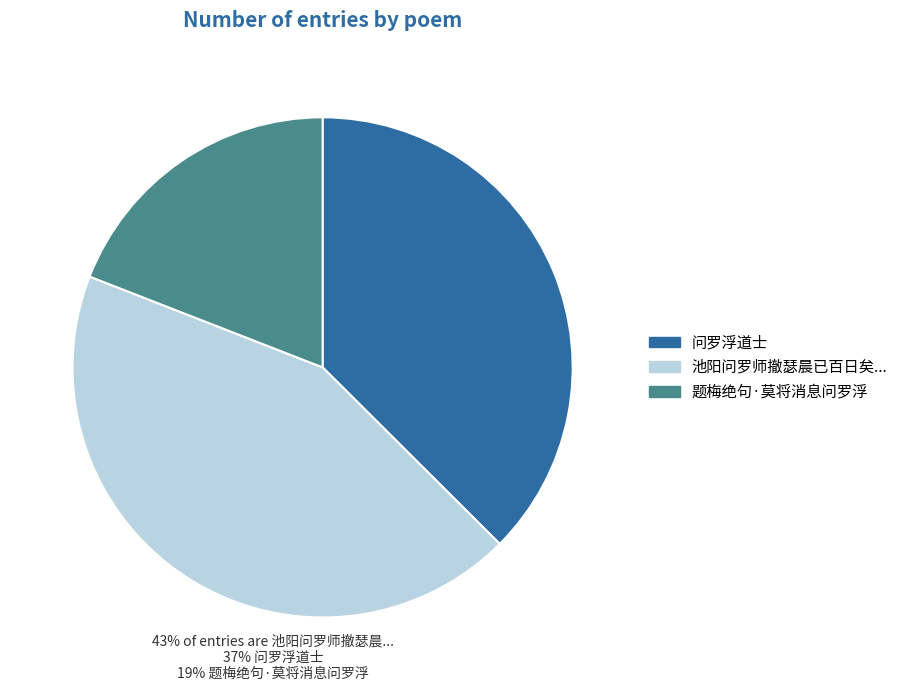

Is there any slice that represents more than half of the pie?

No